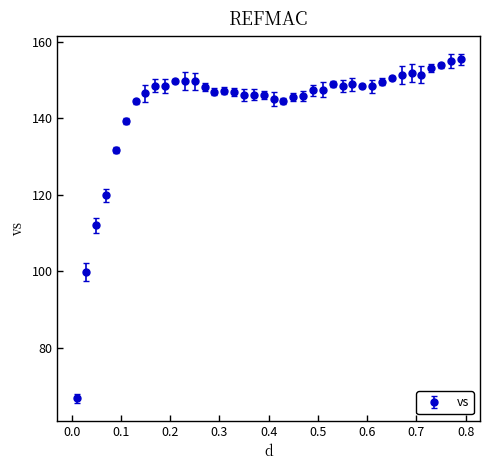

What is the difference between the second highest and second lowest values?

55.1